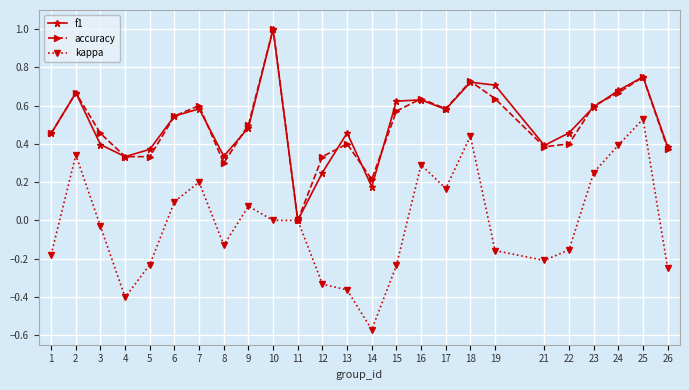

What are all the series names shown in the legend?

f1, accuracy, kappa